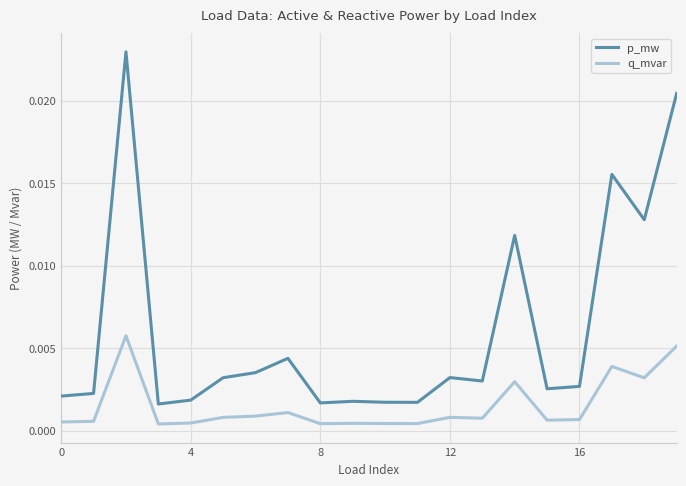

Which series has the largest range (max minus min)?

p_mw